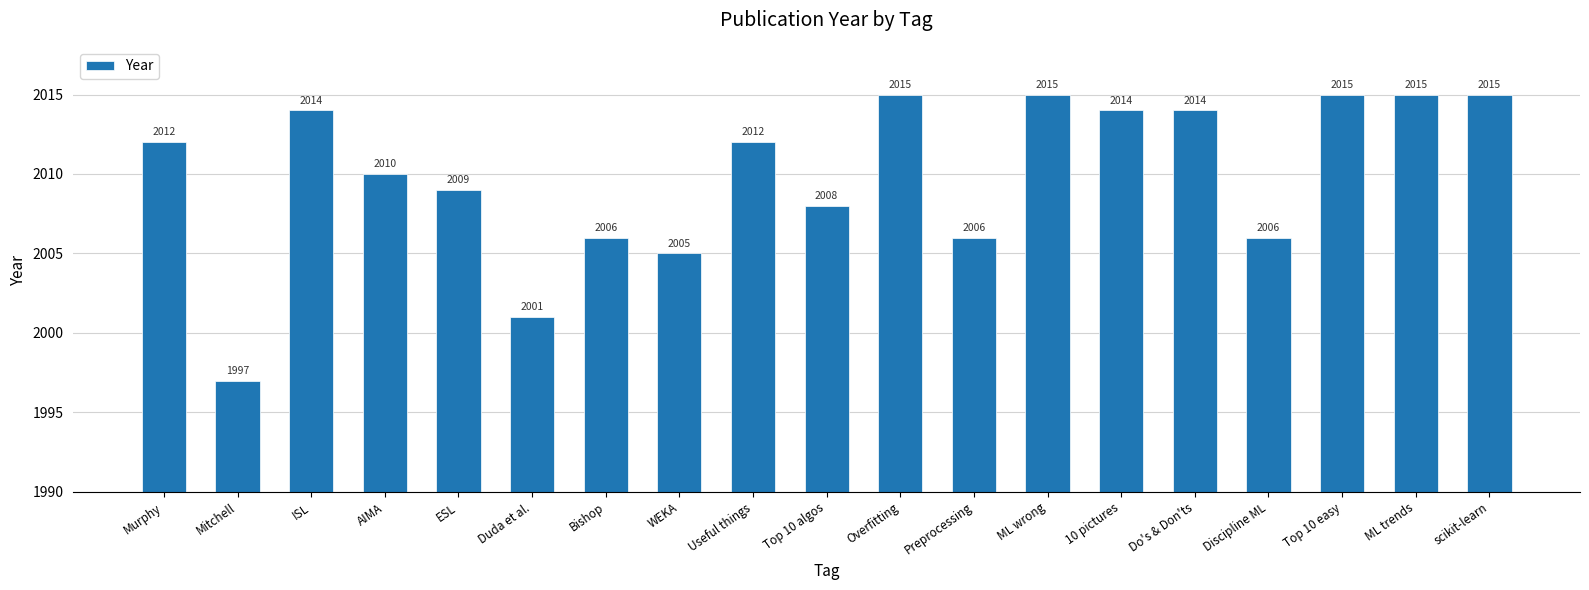

What is the difference between the maximum and minimum values?

18